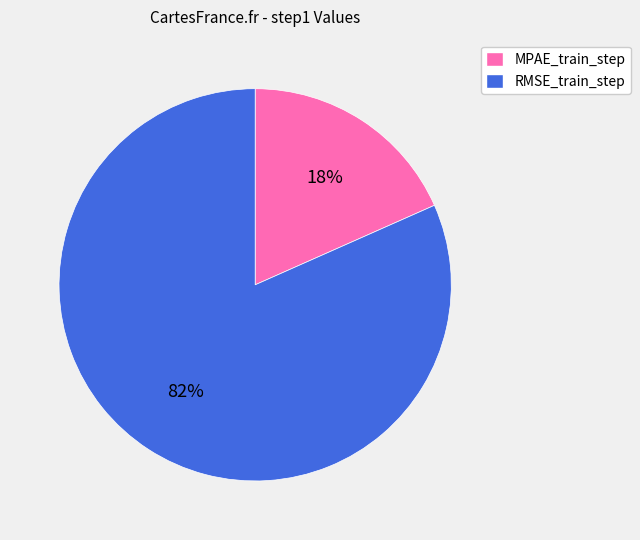

Is it true that RMSE_train_step is 82% of the pie?

True